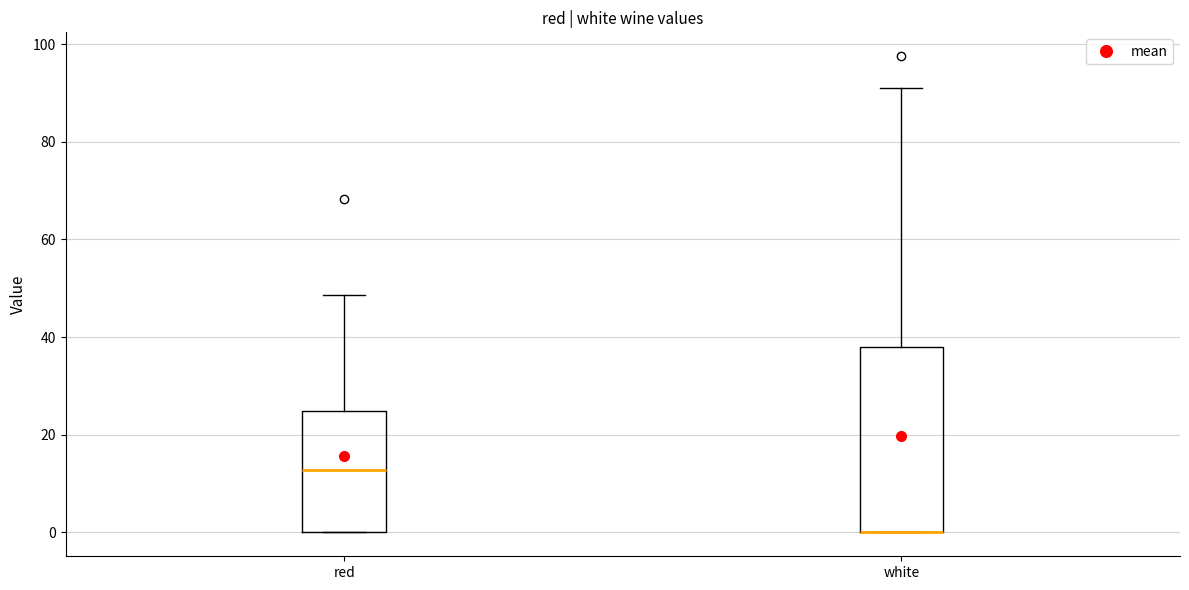

Reading left to right, transcribe this box plot: for each box, give where its median line is, the range the box spans, and where its two whiskers end, as read against the y-axis. The values are not printed on the chart, so give them approximately, as read against the axis.

red: median 12, box 0 to 24, whiskers 0 to 48
white: median 0 (drawn on the box's lower edge), box 0 to 38, whiskers 0 to 90